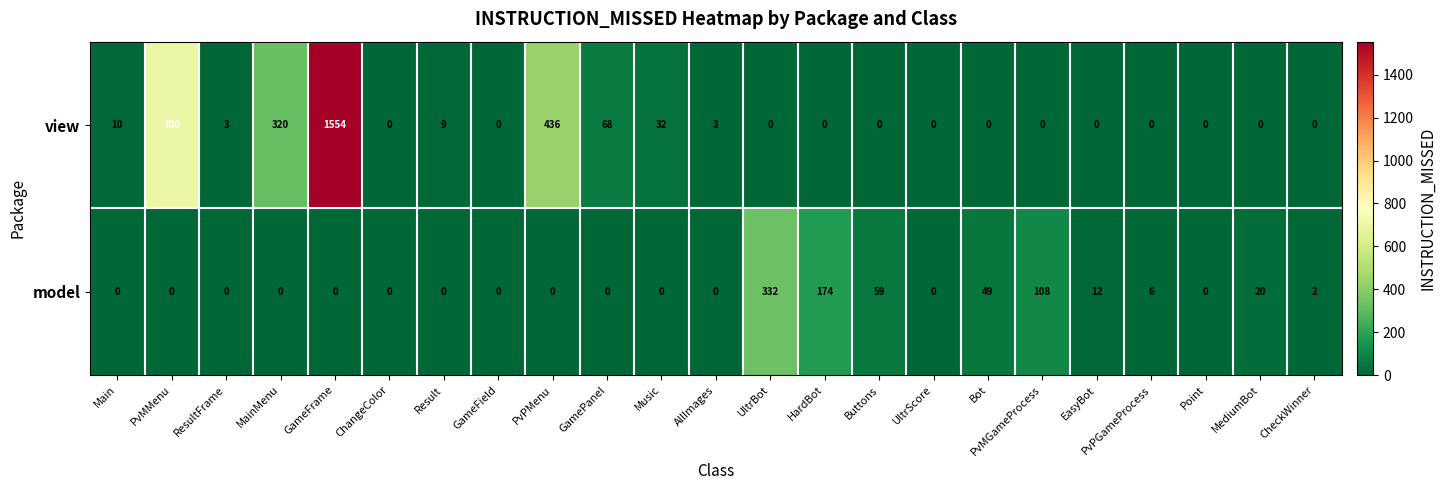

What is the total value across all series at PvPMenu?

436